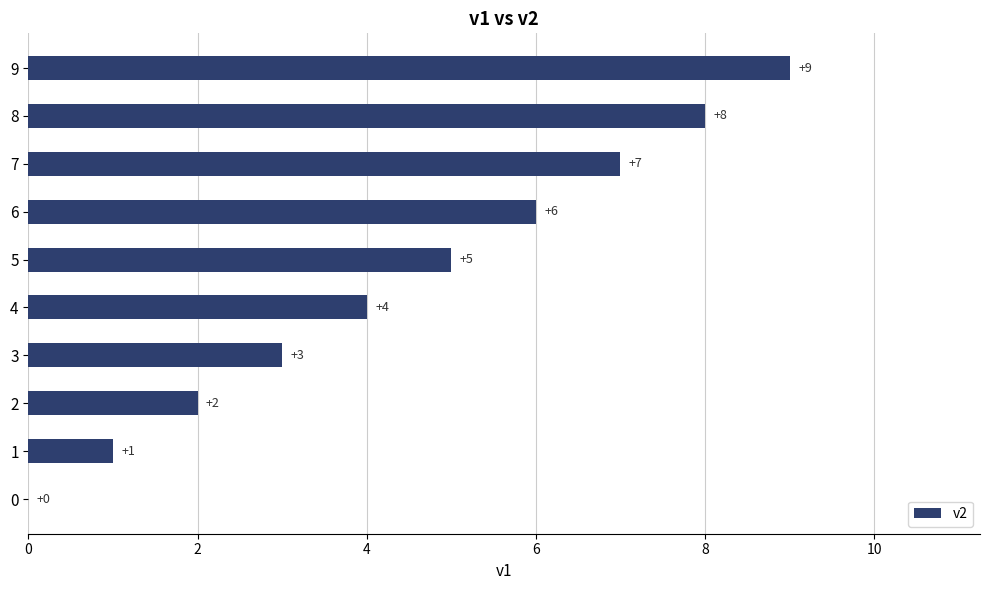

The value at 7 is 3. True or false?

False